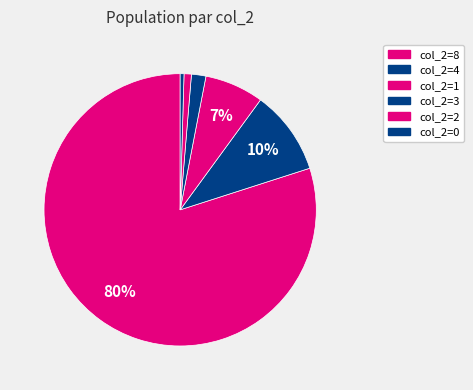

How many slices are in this pie chart?

6